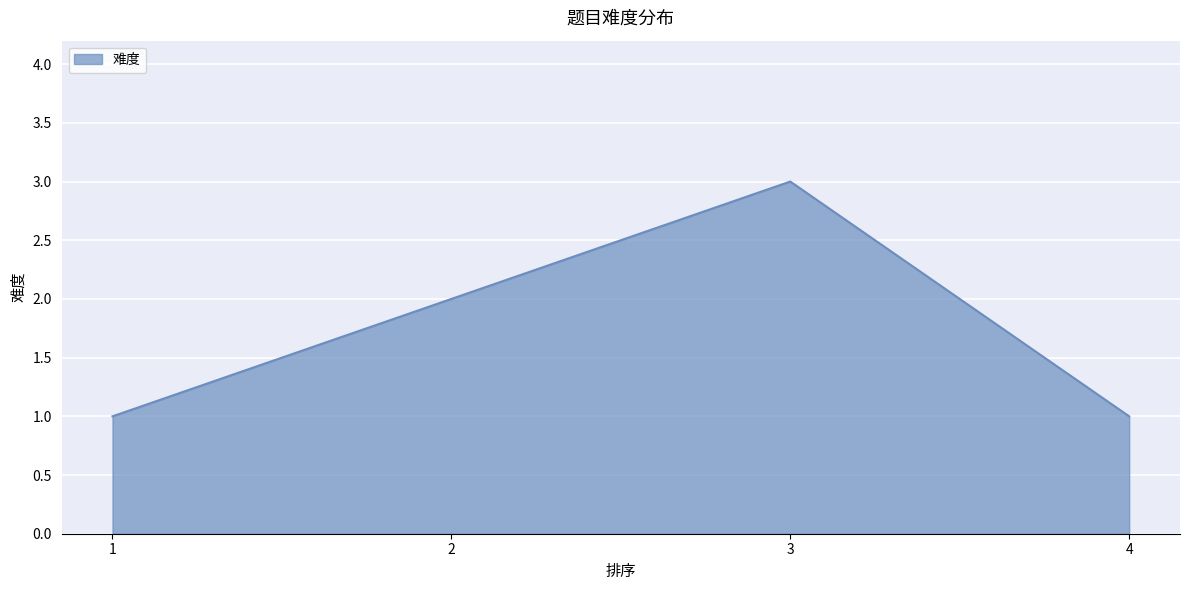

Reading left to right, what are all the values shown in this chart?

1	2	3	1